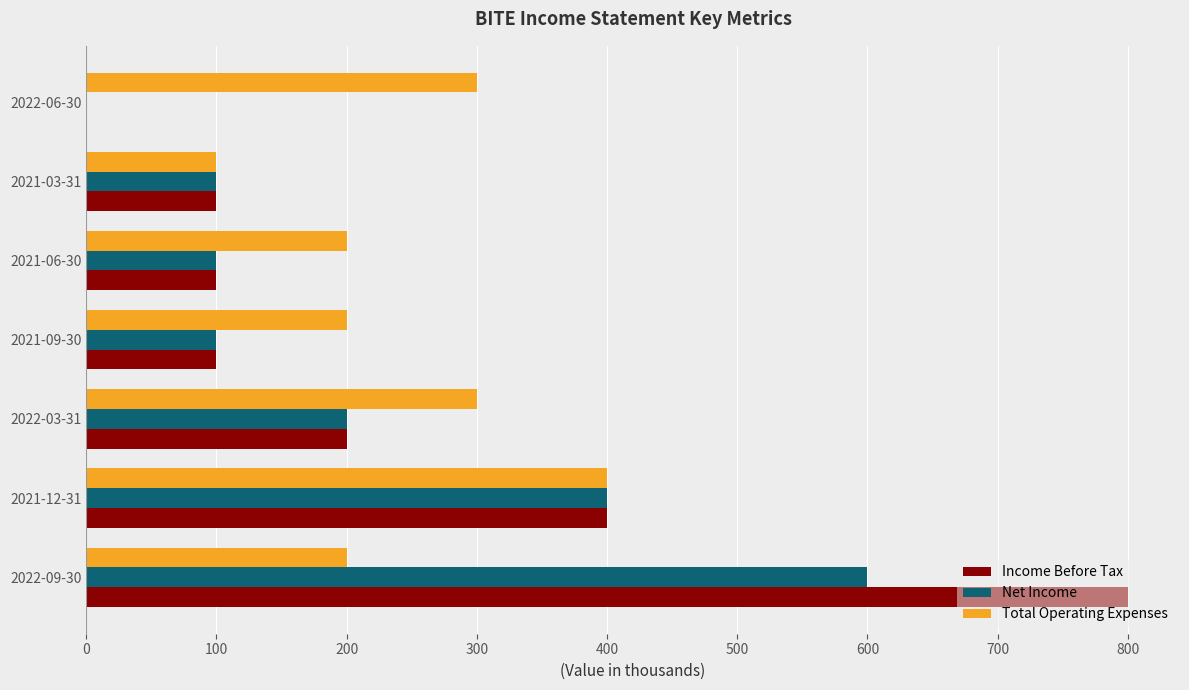

What is the total value across all series at 2021-09-30?

400